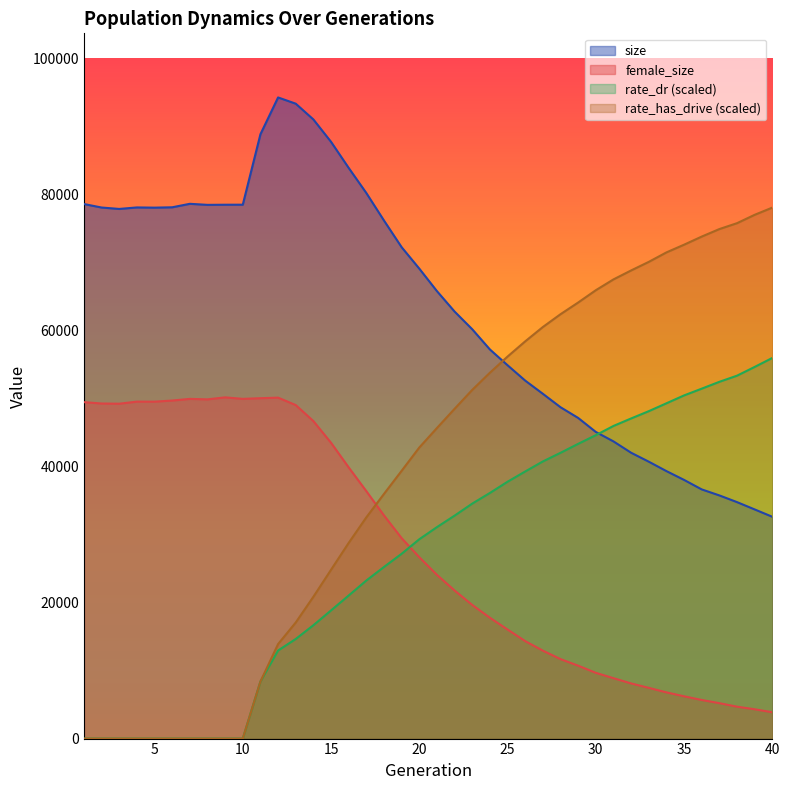

Where do rate_has_drive and size first cross each other?

24 and 25